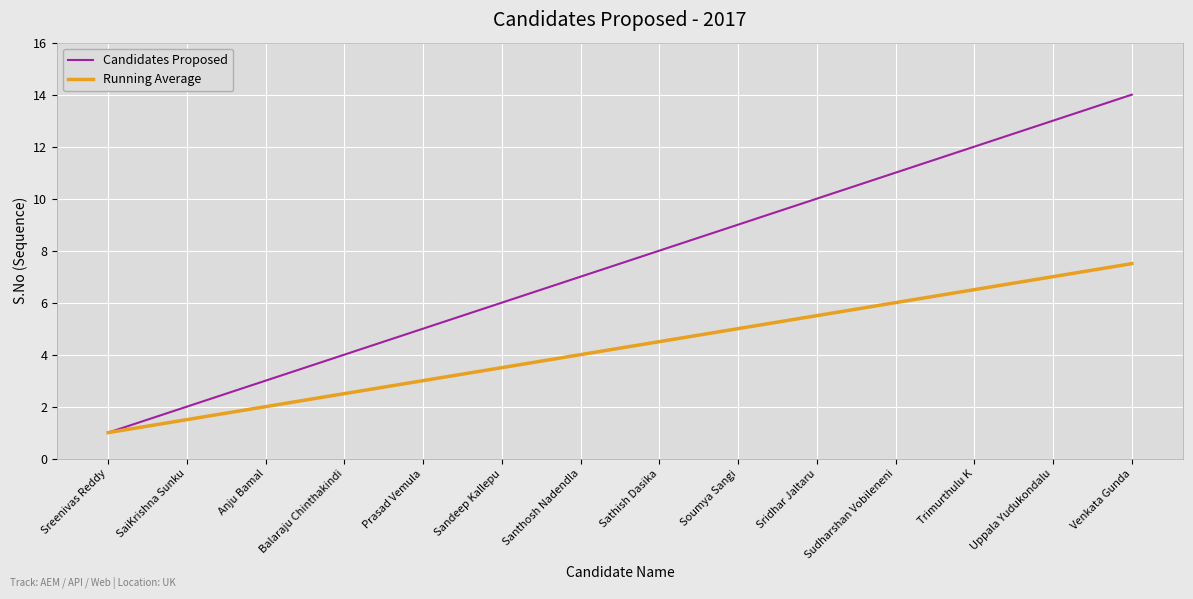

What is the sum of the Candidates Proposed values at Uppala Yudukondalu and SaiKrishna Sunku?

15.0